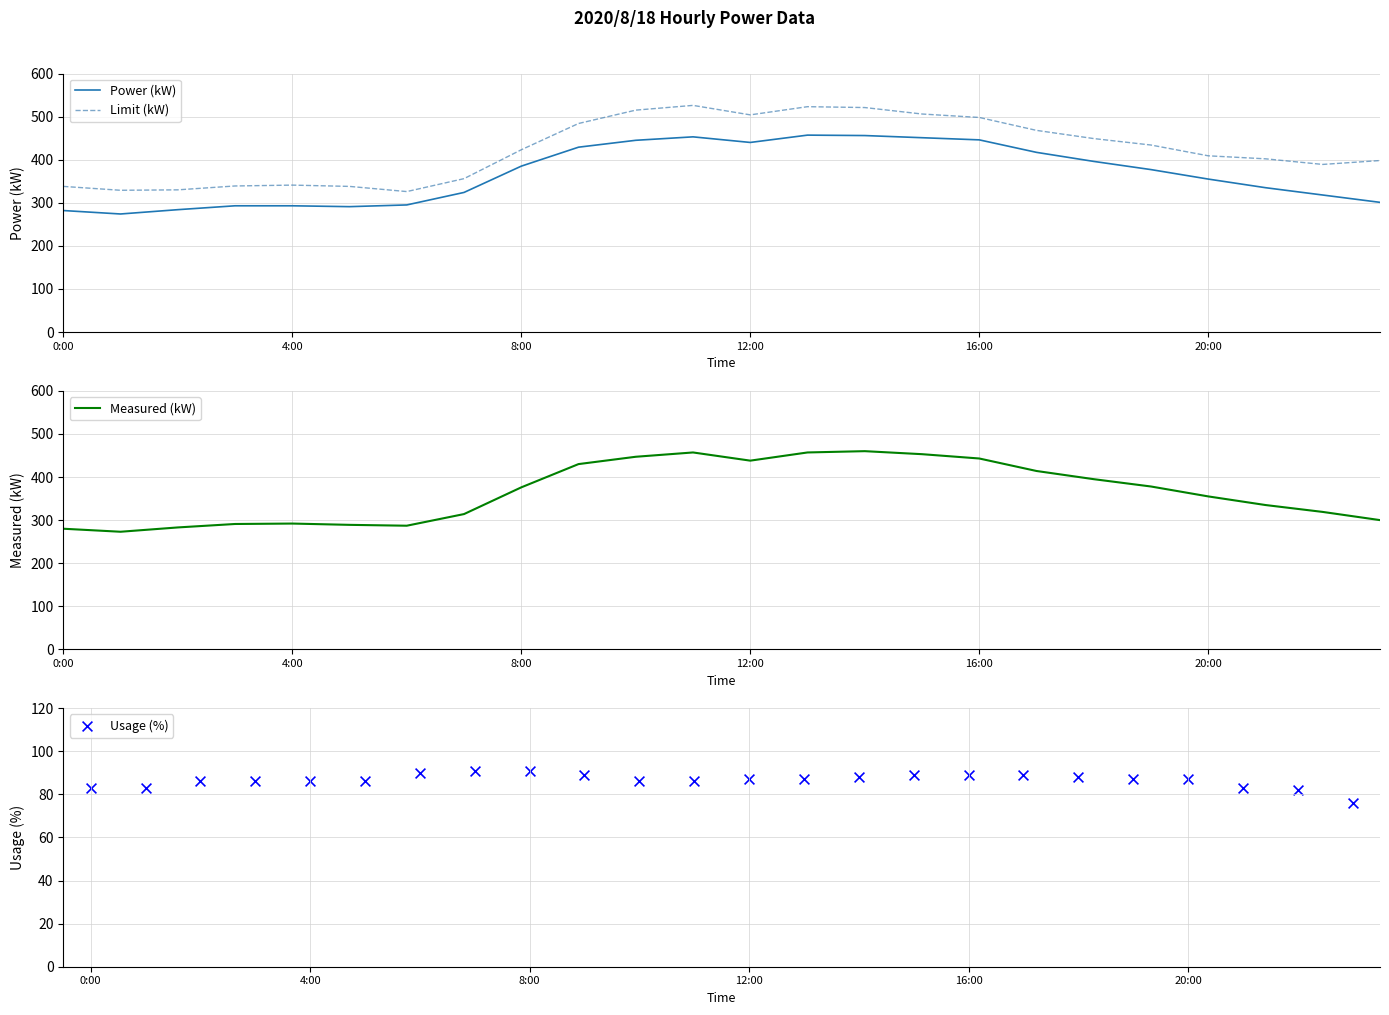

Which series contains the highest Y value?

Limit (kW)